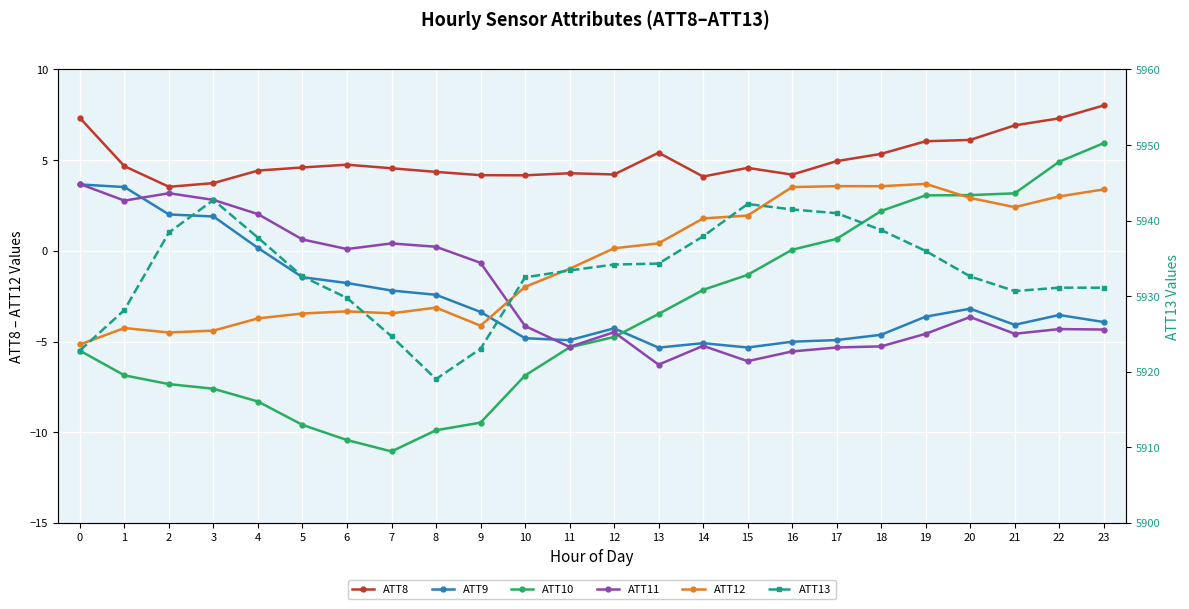

Is it true that ATT13 equals 5938.8 at 18?

True